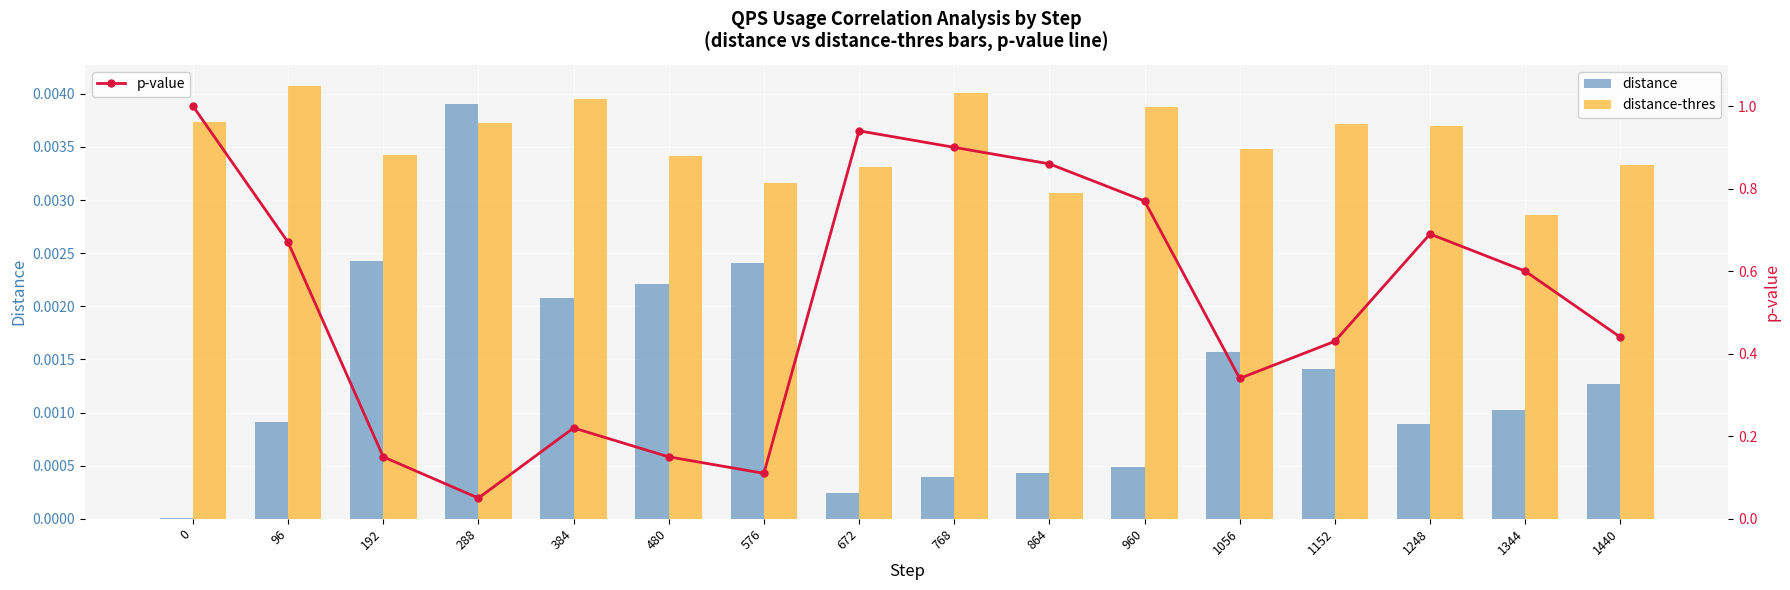

What is the sum of all distance-thres values?

0.1